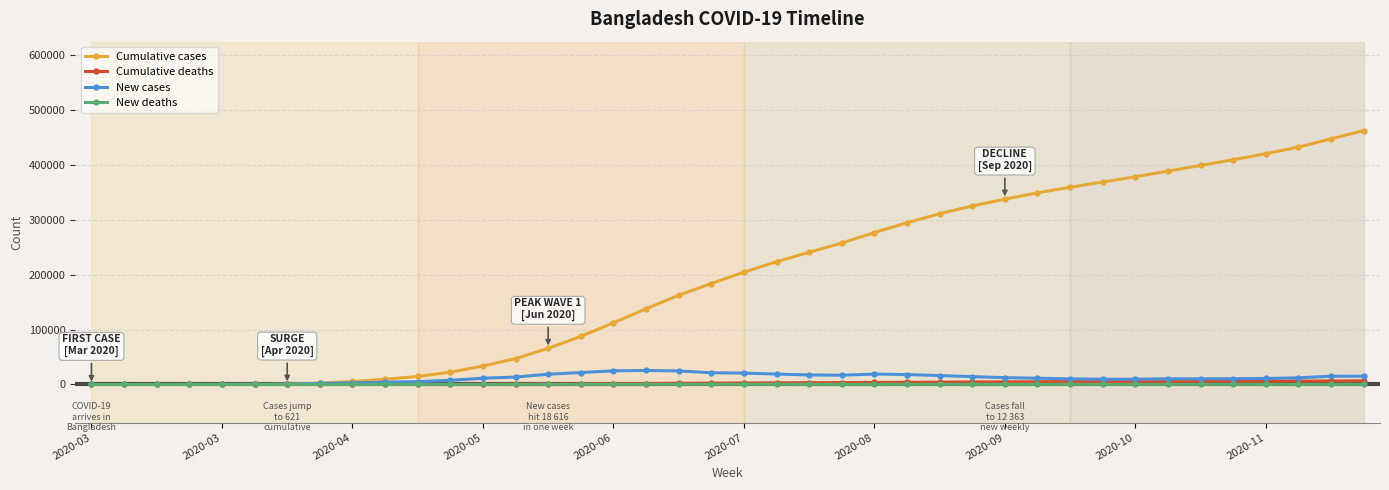

True or false: New deaths has more than 2 interior local peaks.

True